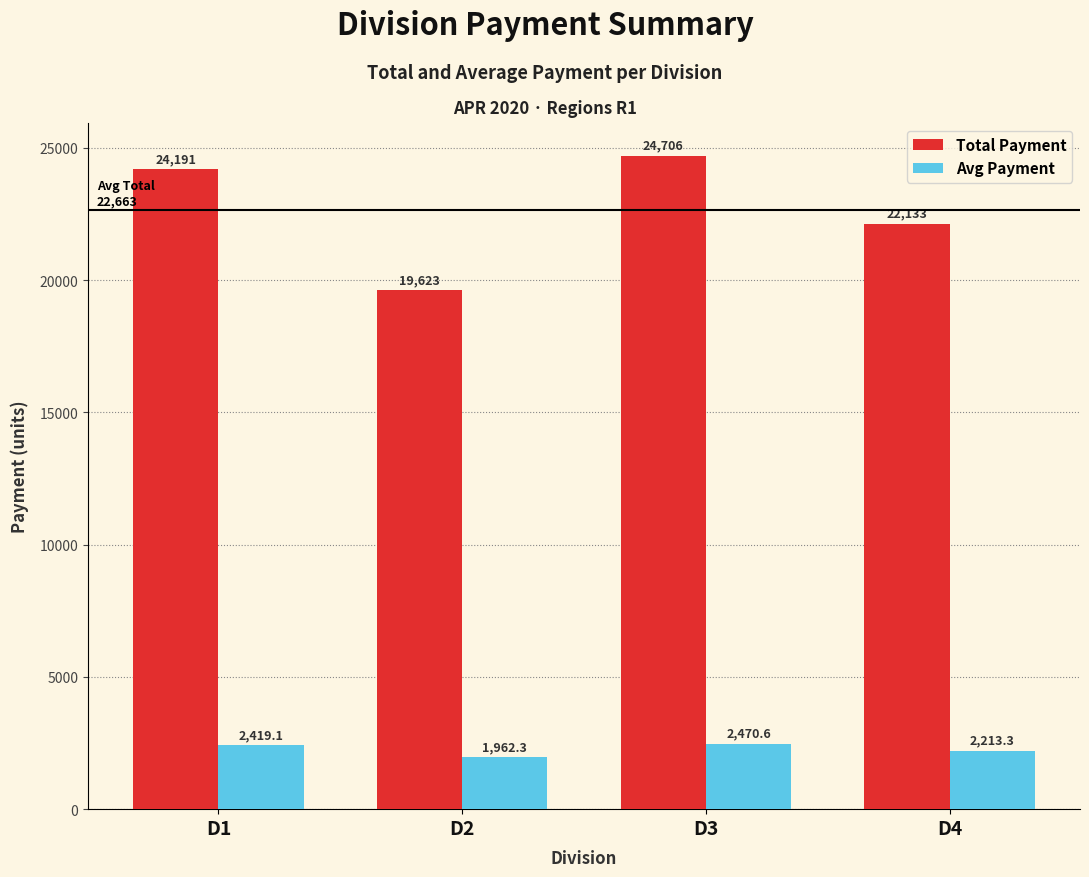

At which category is the sum across all series the highest?

D3